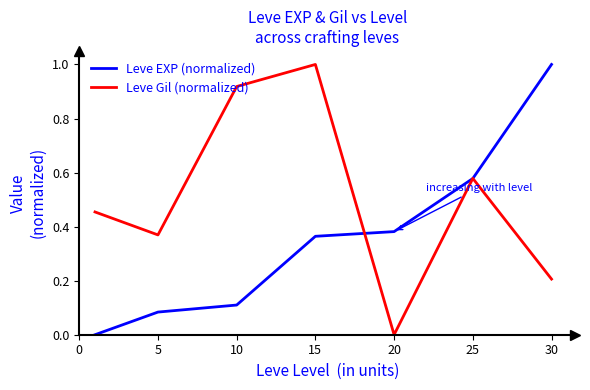

Which series has the largest total across all categories?

Leve Gil (normalized)